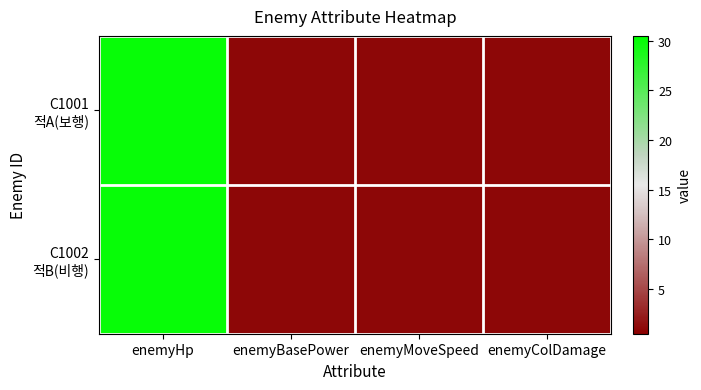

What is the minimum value shown in the chart?

1